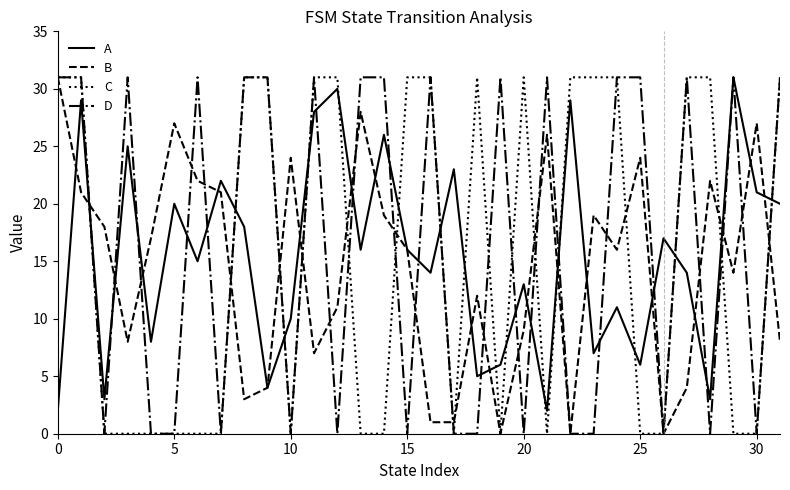

What is the maximum value shown in the chart?

31